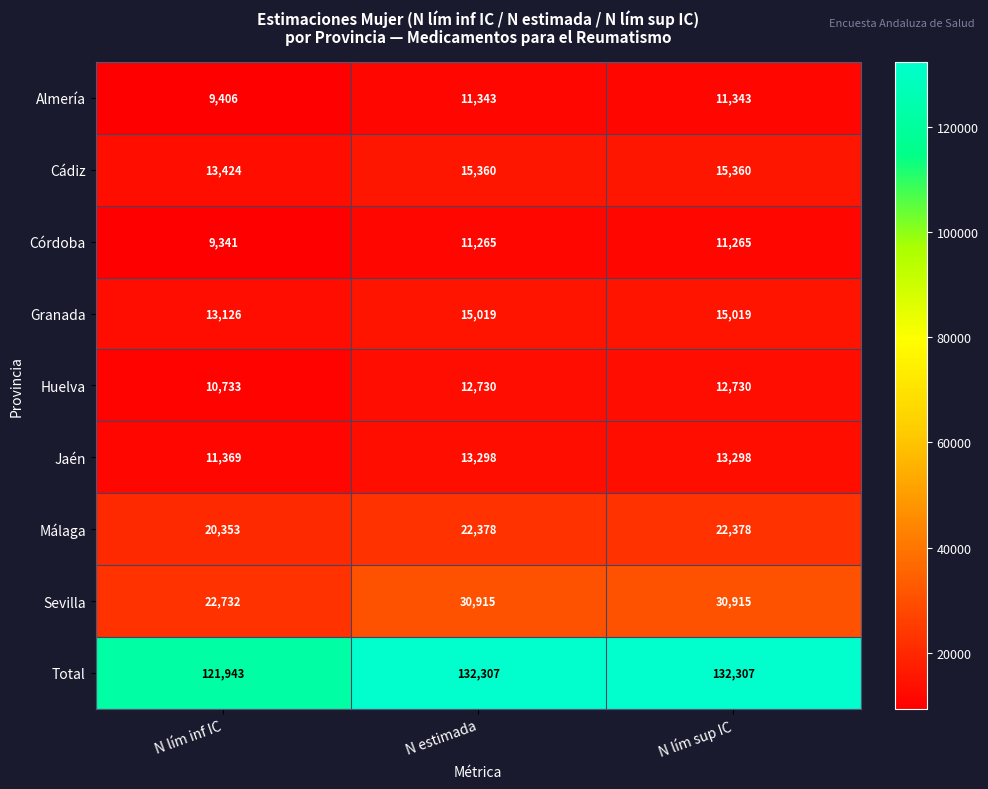

Rank the series at N lím sup IC from lowest to highest value.

Córdoba, Almería, Huelva, Jaén, Granada, Cádiz, Málaga, Sevilla, Total